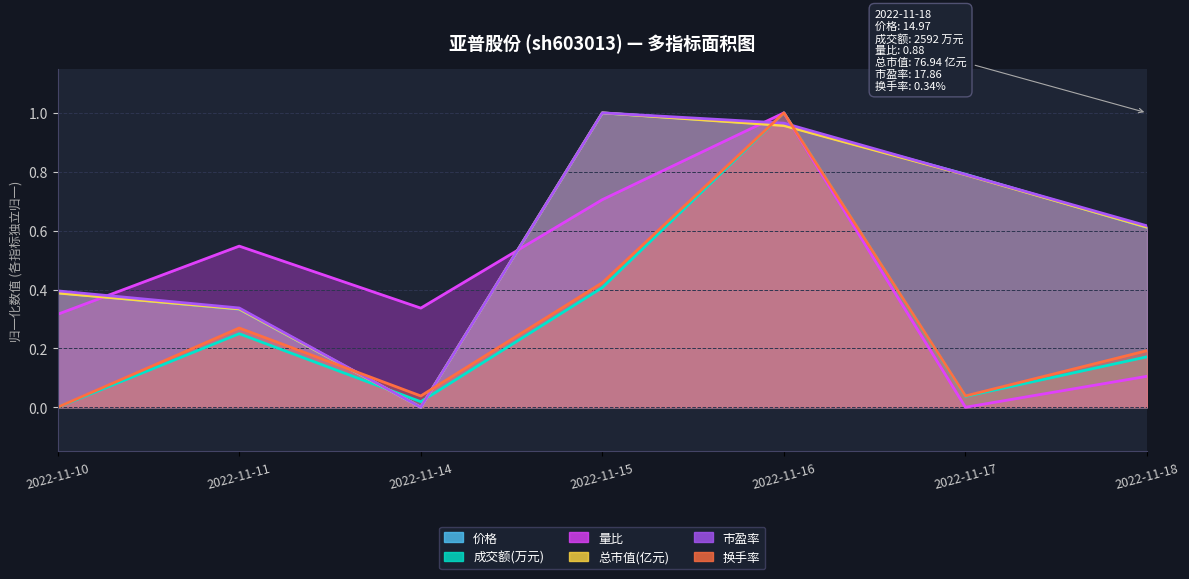

Where do 市盈率 and 换手率 first cross each other?

2022-11-11 and 2022-11-14